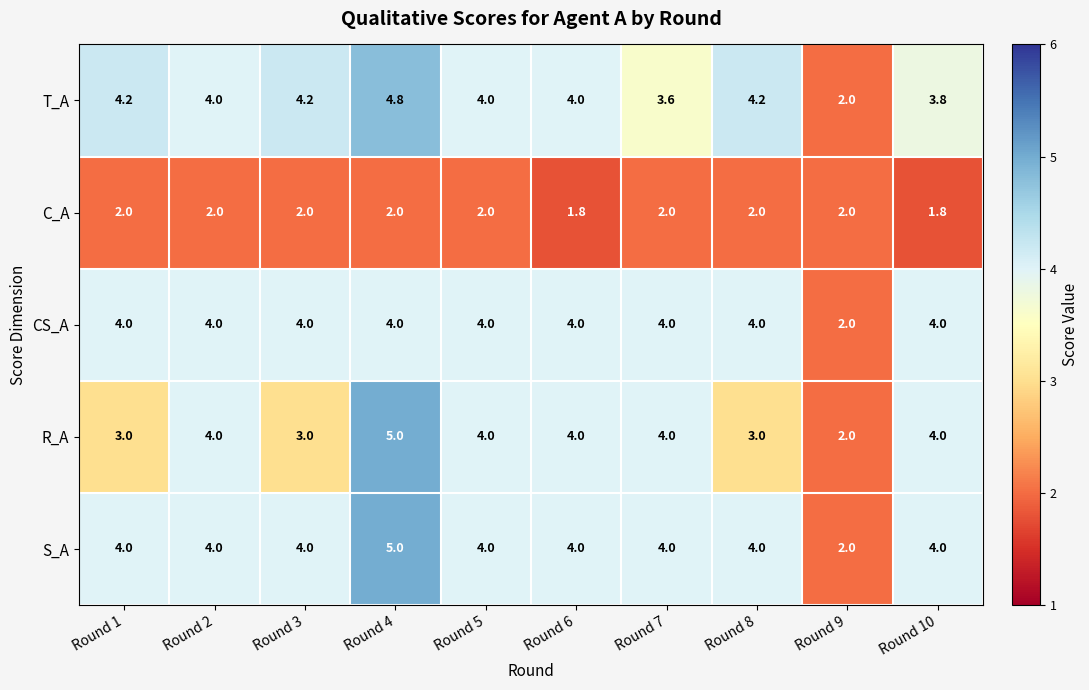

How many distinct data groups are displayed?

5